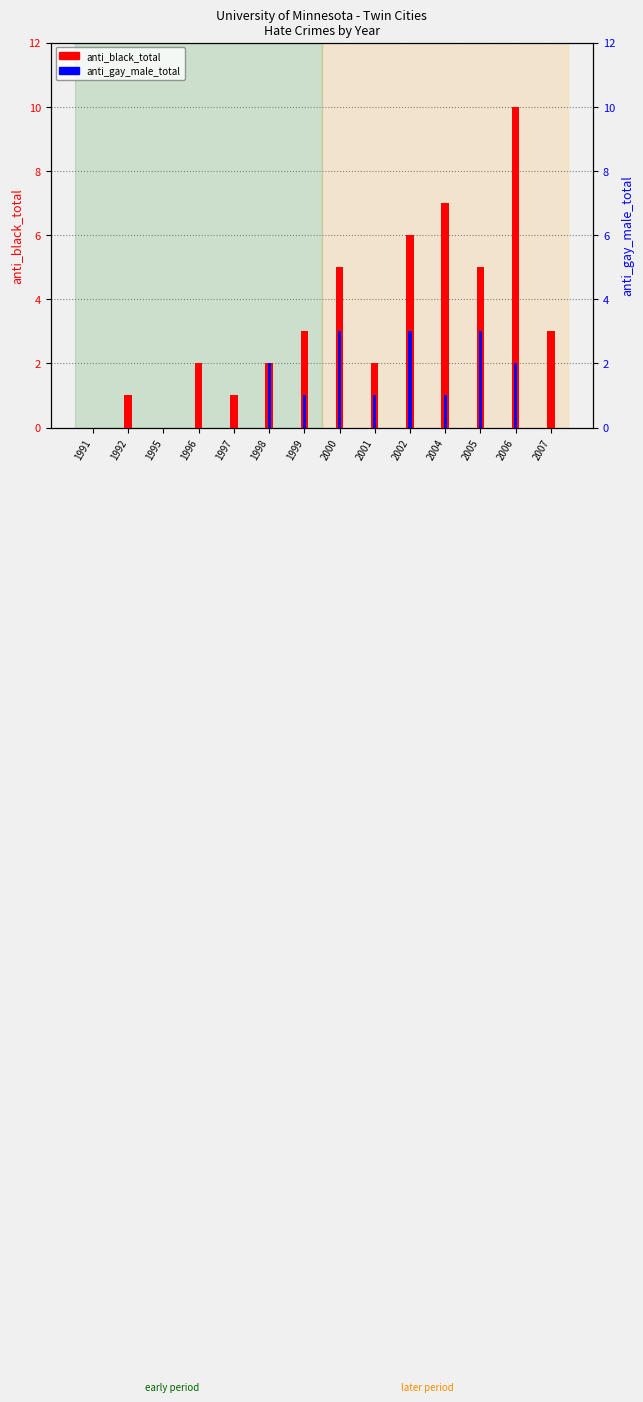

Is the value of anti_black_total at 1997 greater than the value of anti_gay_male_total at 1991?

Yes